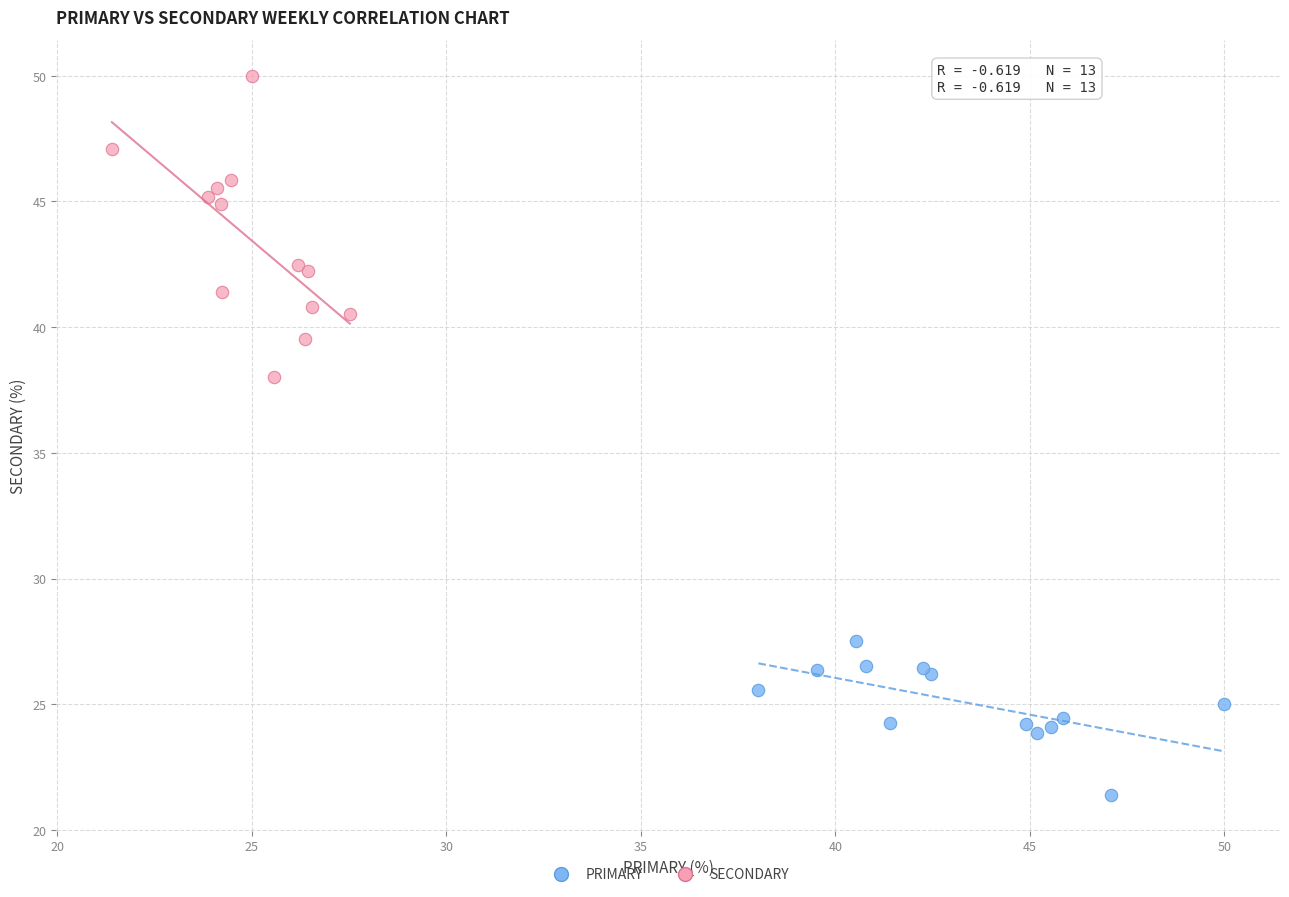

Which series contains the lowest Y value?

PRIMARY